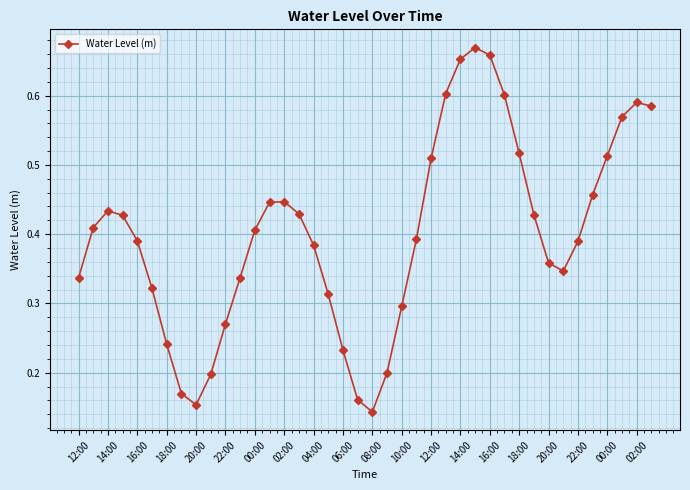

Count the number of categories in the chart.

40